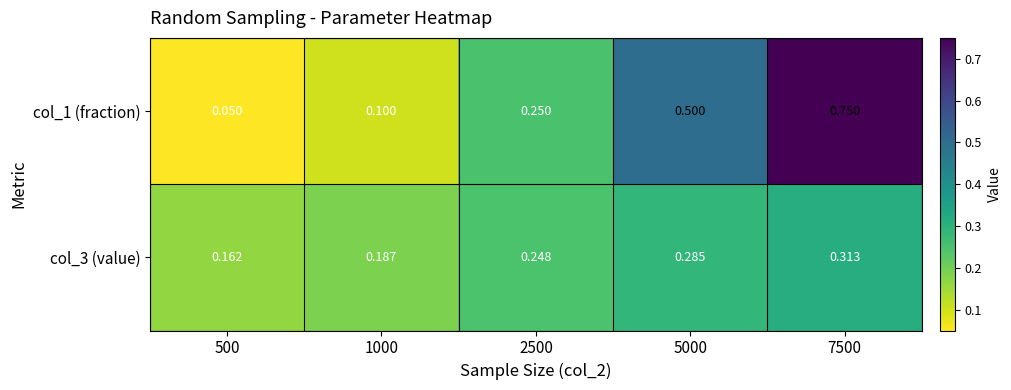

Is the value of col_3 (value) at 500 greater than the value of col_1 (fraction) at 1000?

Yes